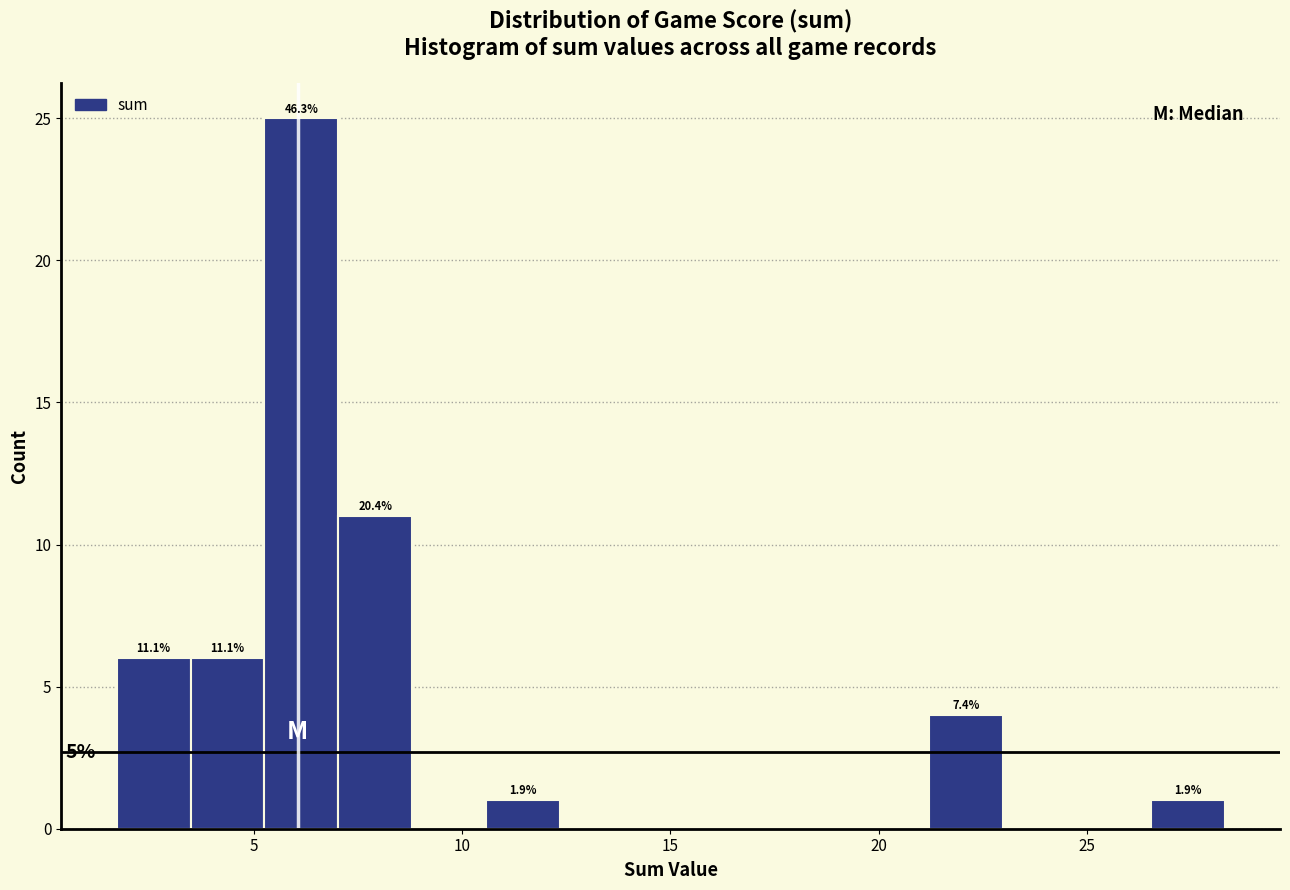

Read against the x-axis, roughly where is the centre of the tallest bar?

6.0